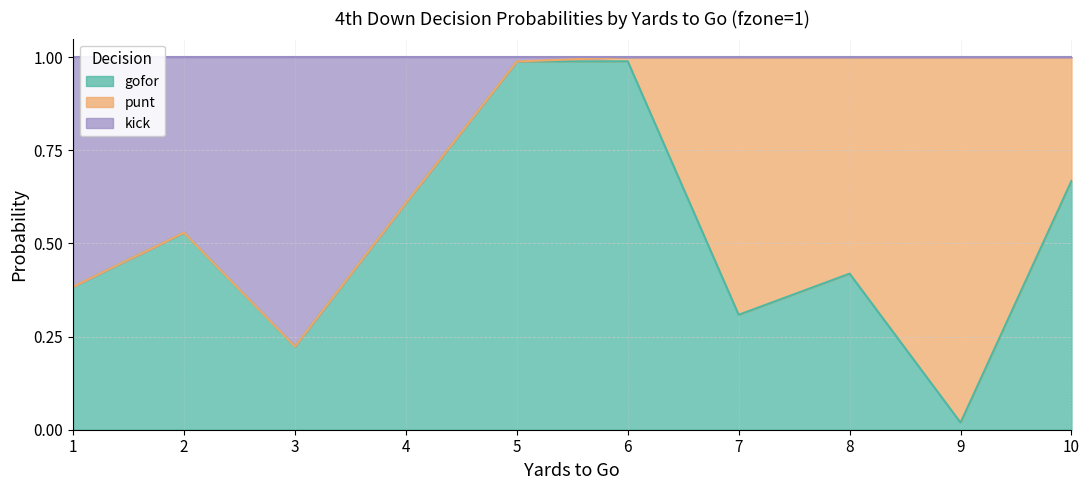

List the labels in order of gofor value, largest first.

6, 5, 10, 4, 2, 8, 1, 7, 3, 9